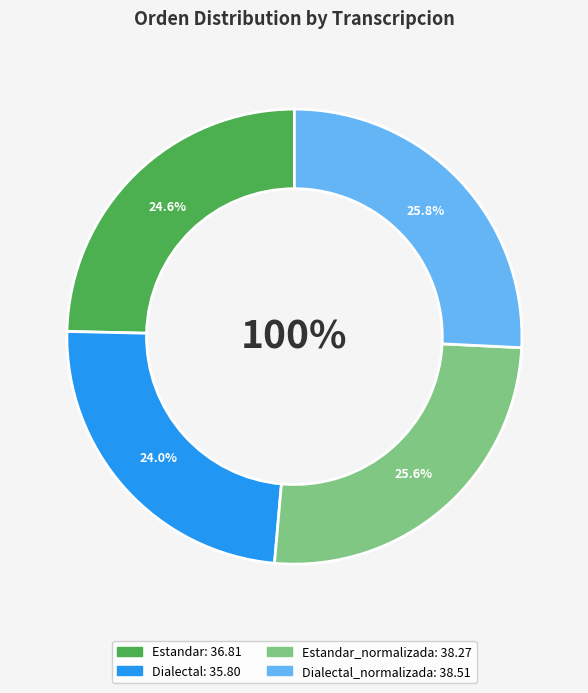

To the nearest percent, what is the difference between the Estandar_normalizada and Estandar slice percentages?

1%